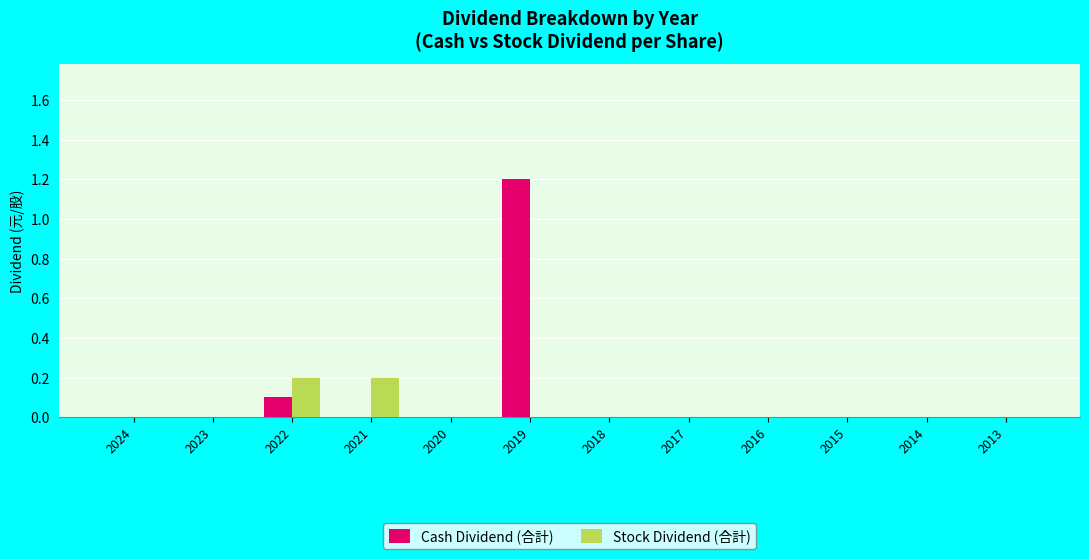

What is the total value across all series at 2022?

0.3